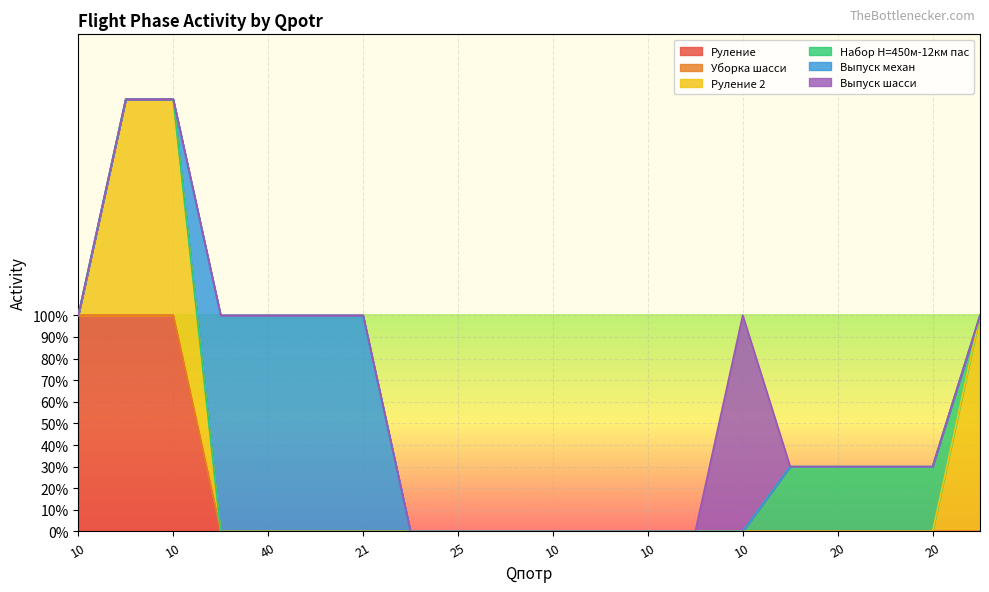

The Набор H=450м-12км пас series shows 0.0 at 25. True or false?

True